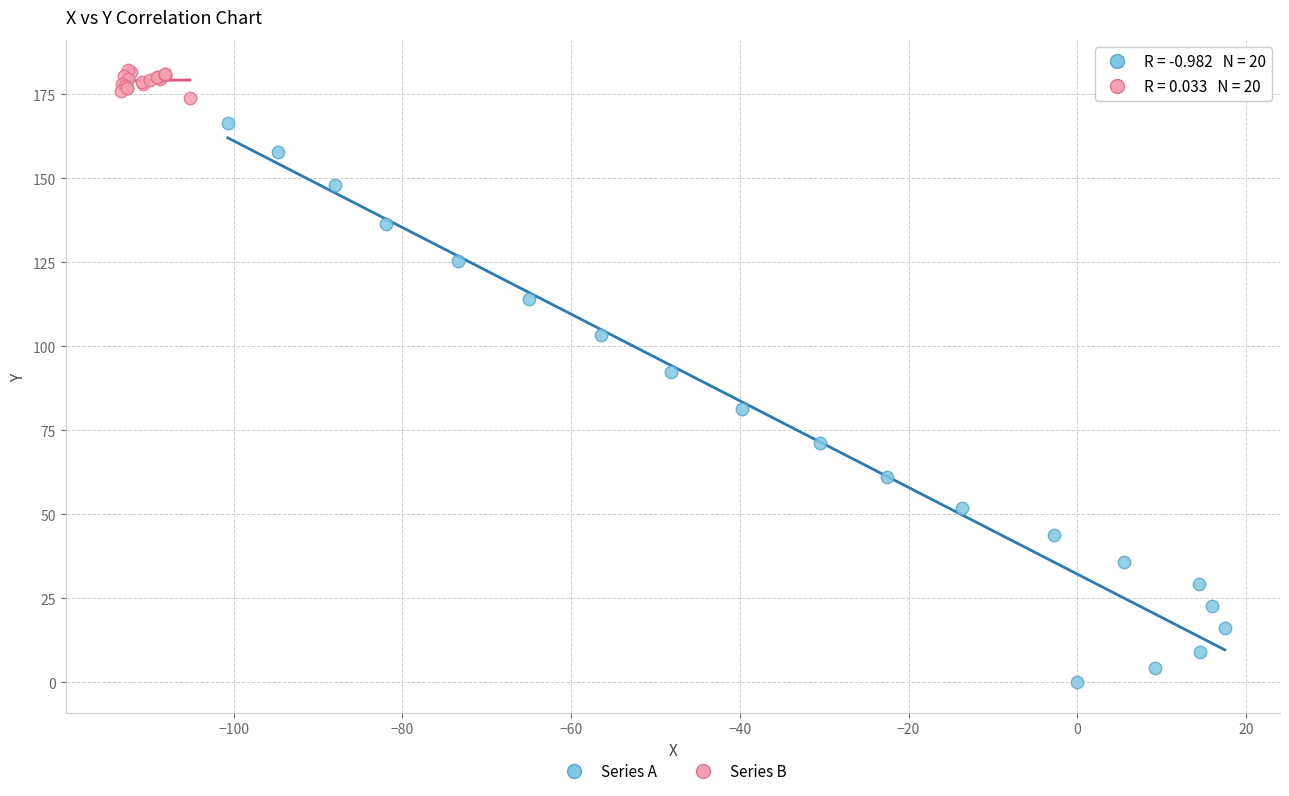

Which series reaches the minimum Y coordinate?

Series A